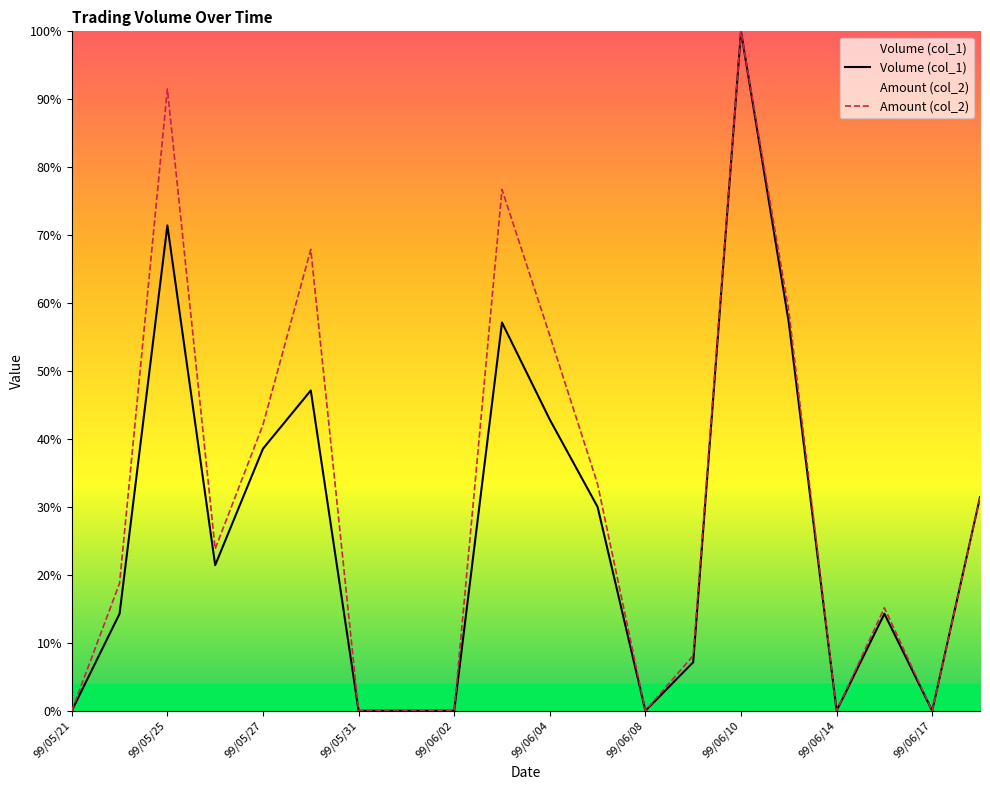

Which series has the widest spread of values?

Volume (col_1)